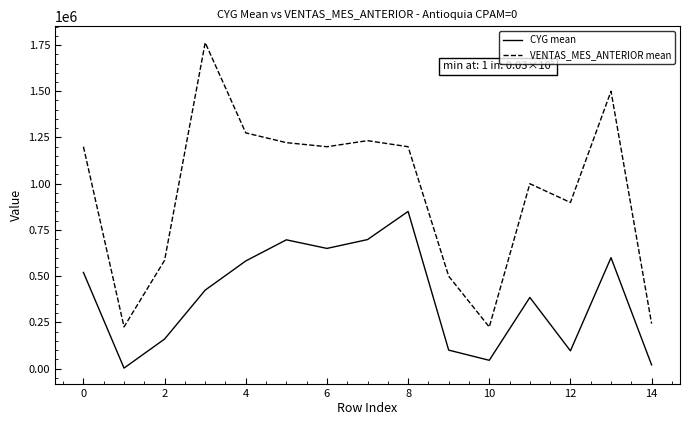

Which series has the widest spread of values?

VENTAS_MES_ANTERIOR mean